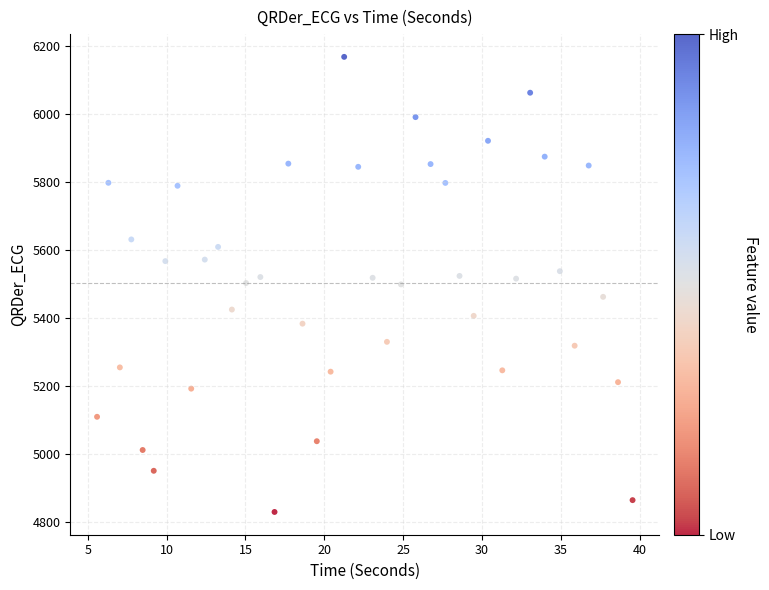

What is the range of X values (max minus min)?

33.9